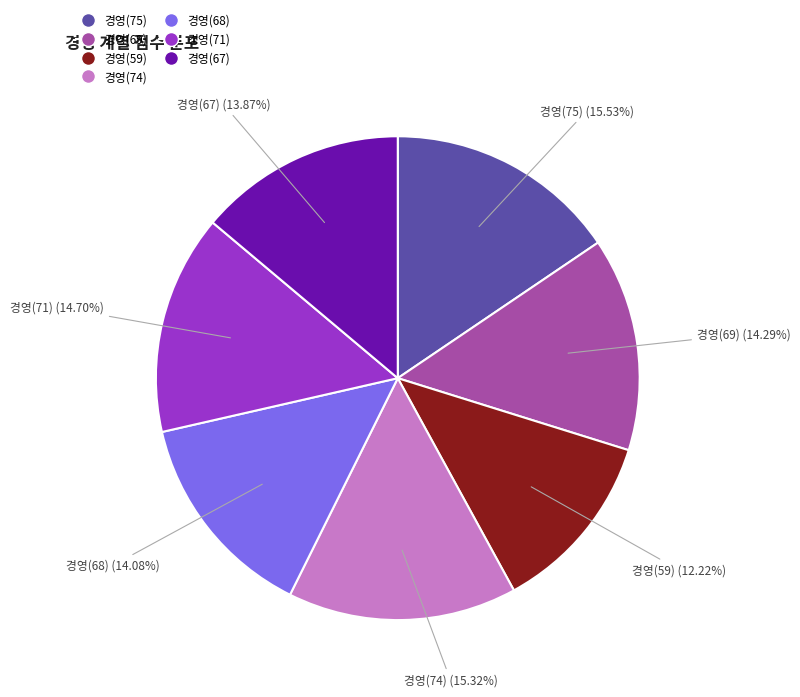

Approximately how many times larger is the value at 경영(74) compared to 경영(68)?

1.1